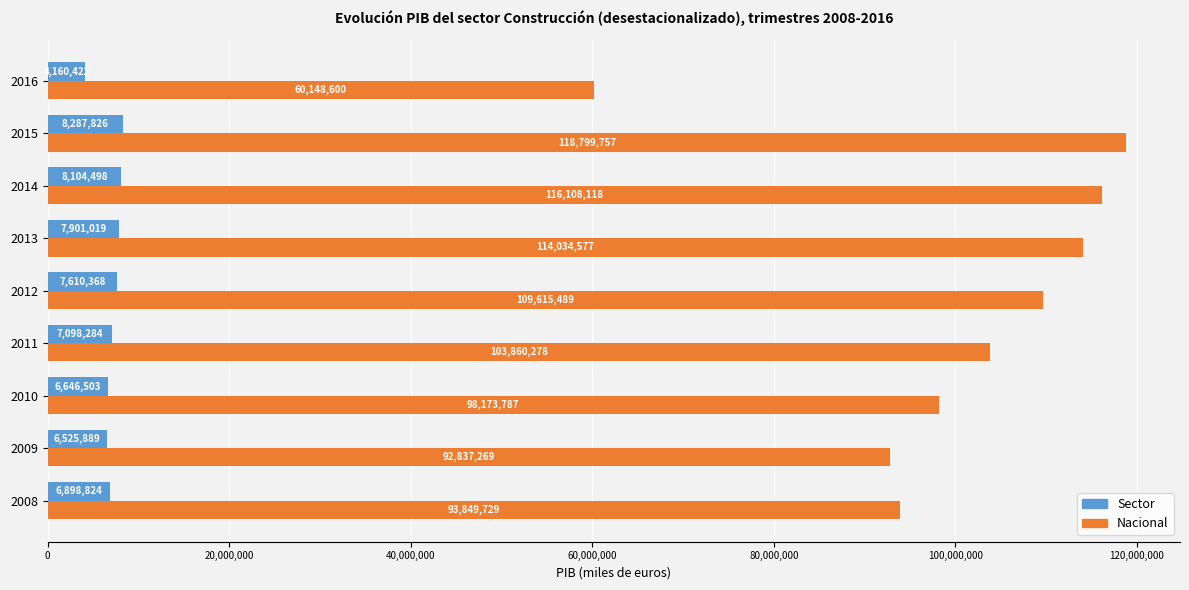

Which series has the largest total across all categories?

Nacional